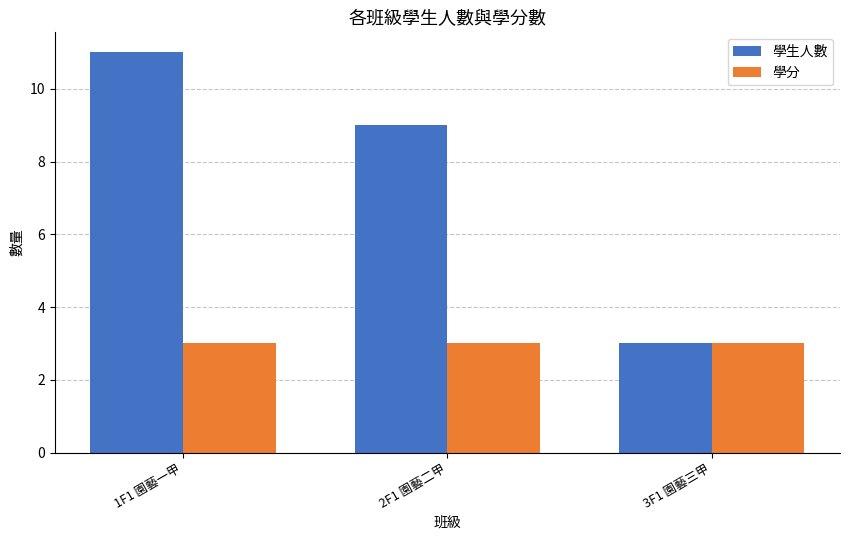

List the labels in order of 學生人數 value, largest first.

1F1 園藝一甲, 2F1 園藝二甲, 3F1 園藝三甲